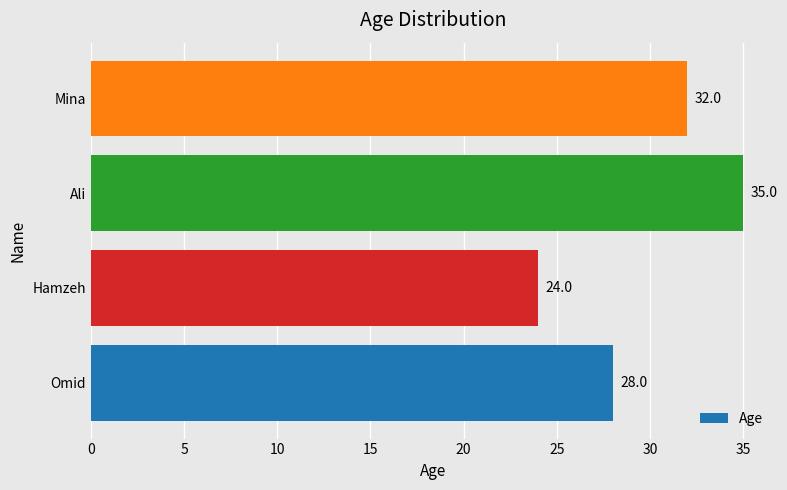

Reading top to bottom, what are all the values shown in this chart?

32	35	24	28